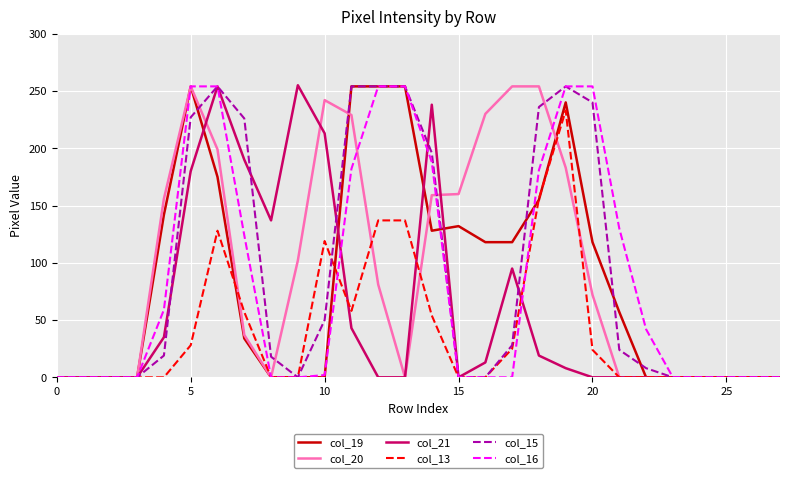

What is the greatest value displayed?

255